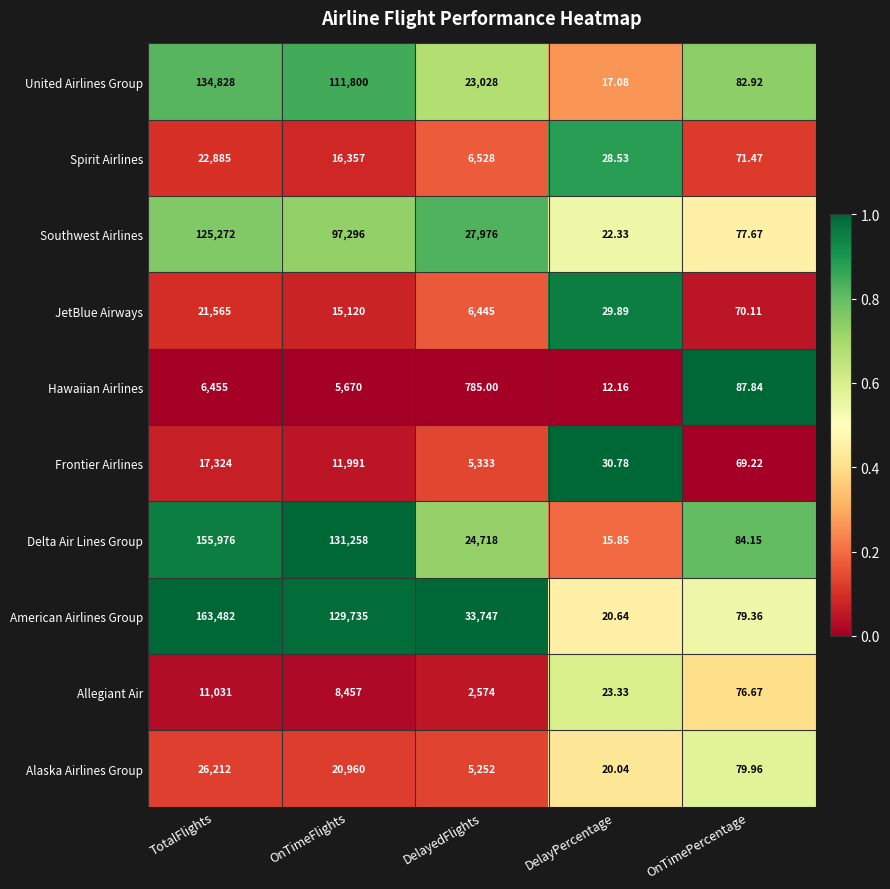

At which label is American Airlines Group closest to 81751?

OnTimeFlights